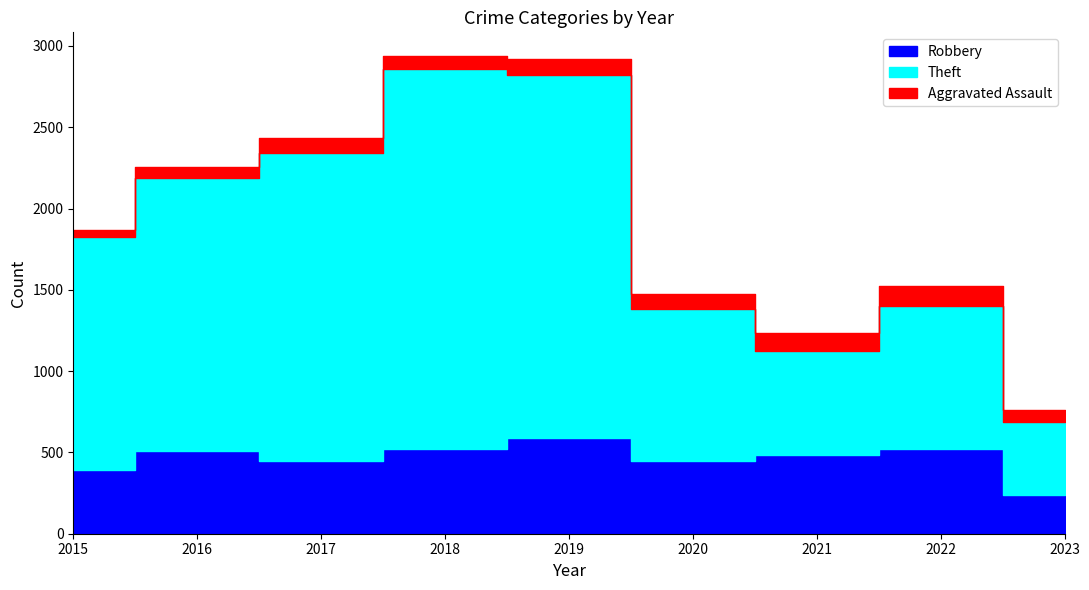

Does the chart have visible grid lines?

No